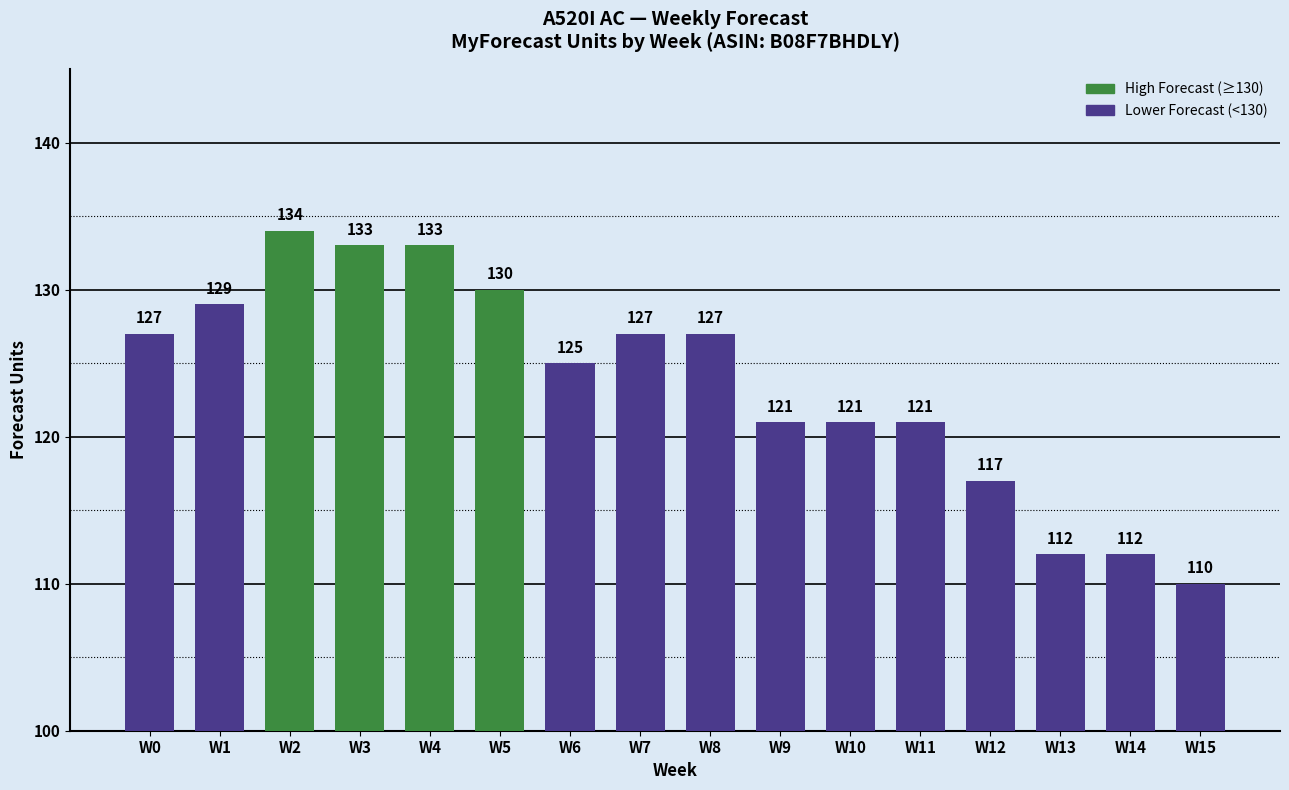

Which has a higher value, W9 or W0?

W0